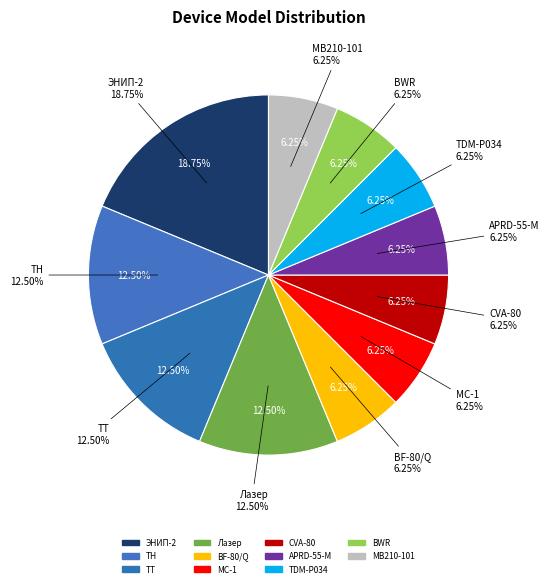

Is there a majority slice in this chart?

No